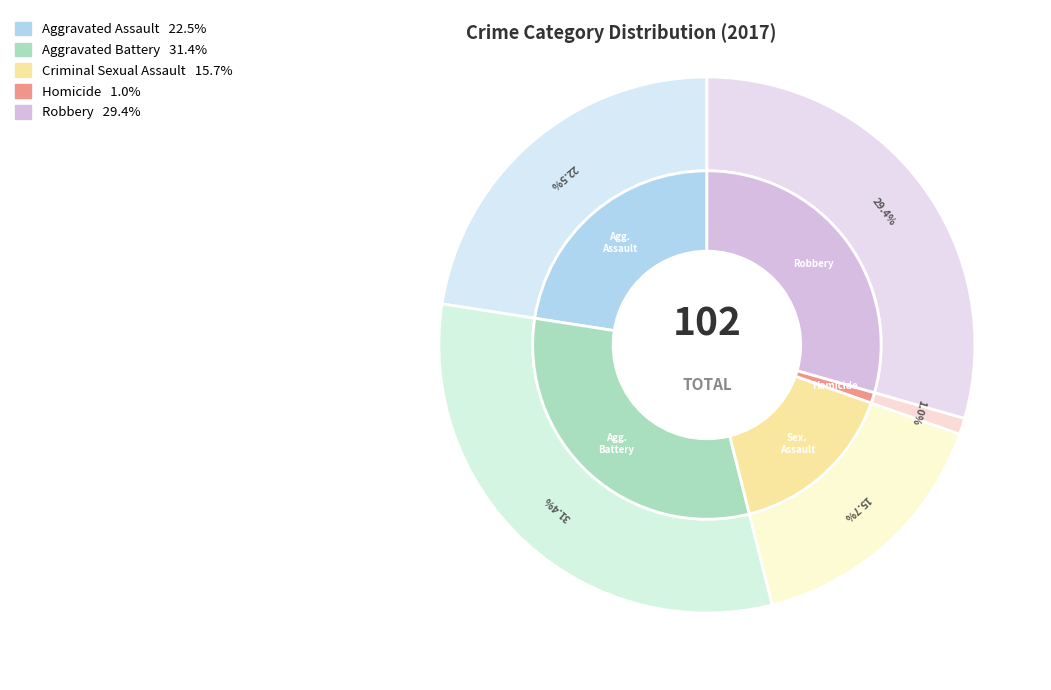

Count the number of slices in the pie.

5